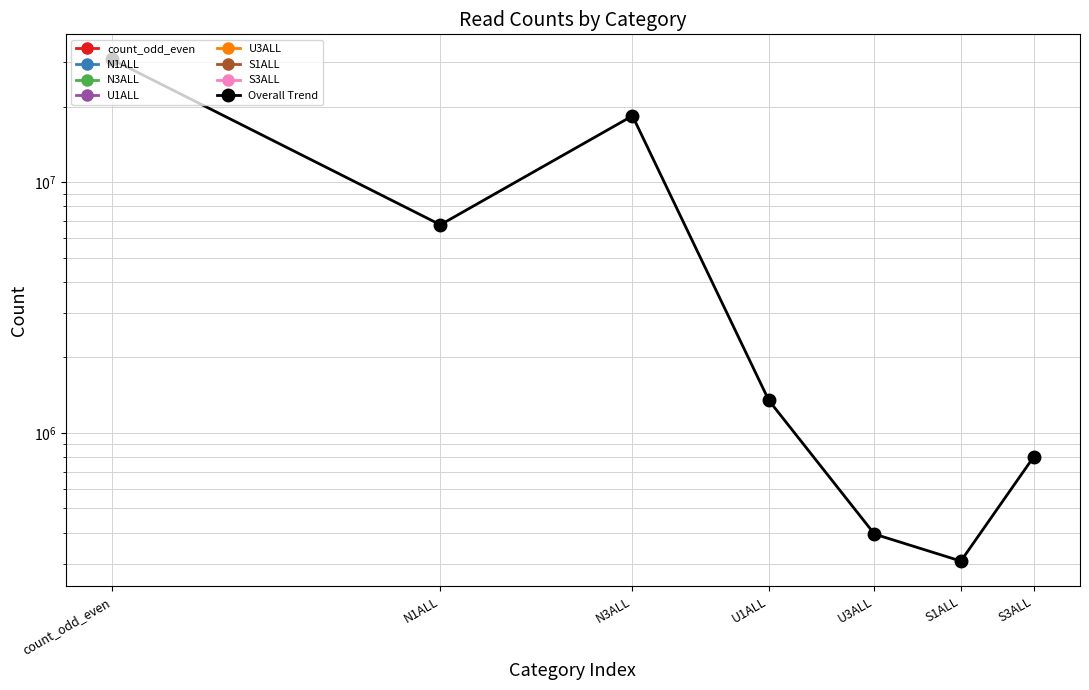

Does the chart have visible grid lines?

Yes